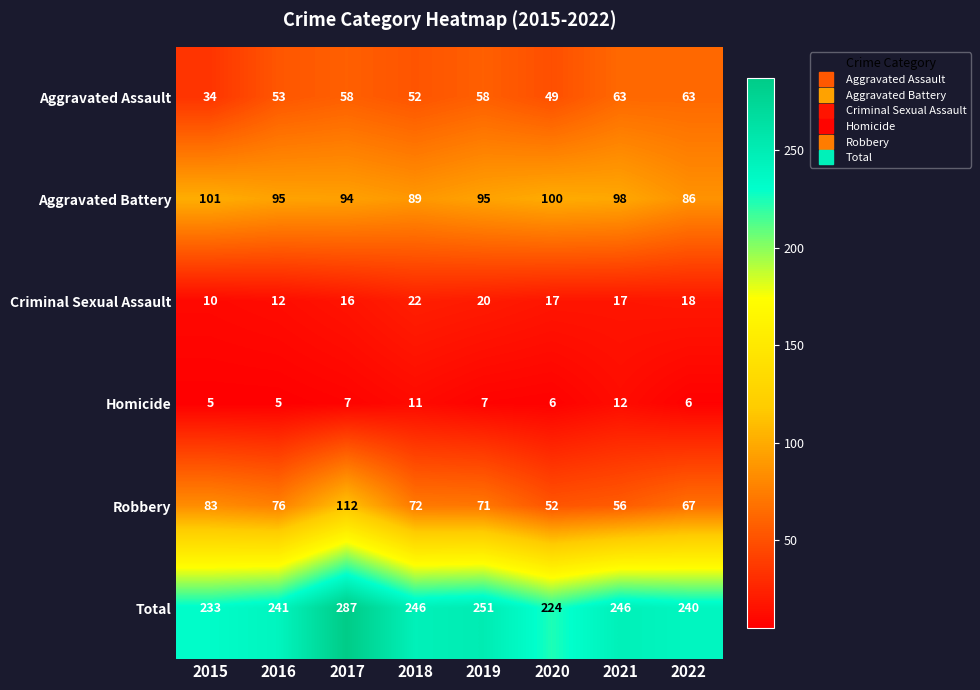

Is it true that Aggravated Assault equals 36 at 2016?

False